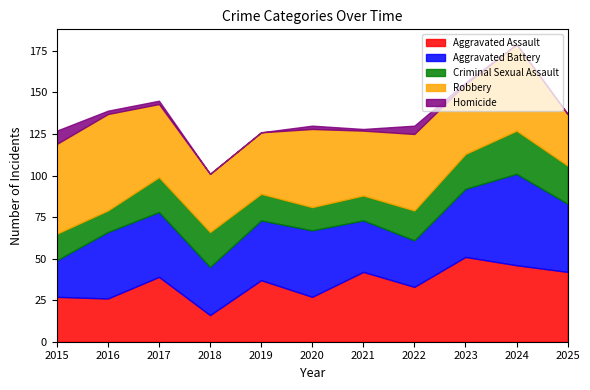

At which category is the sum across all series the highest?

2024